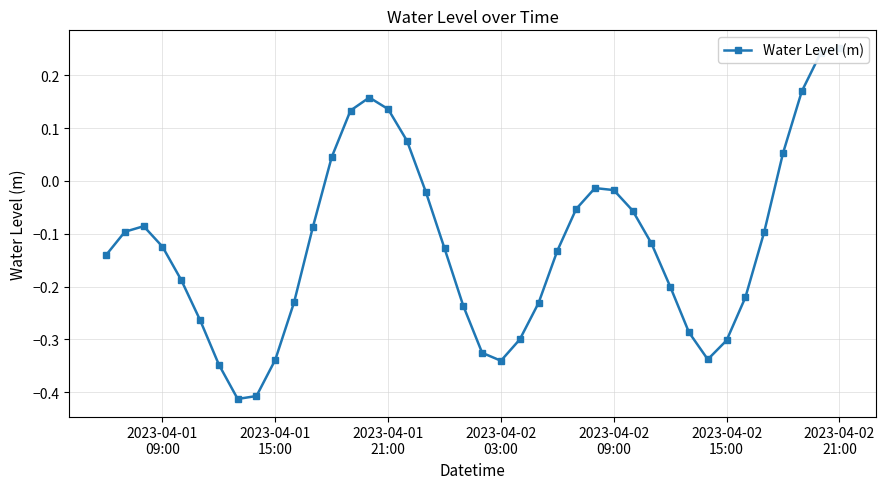

The chart shows a value of -0.1 at 2023-04-01 09:00. True or false?

False